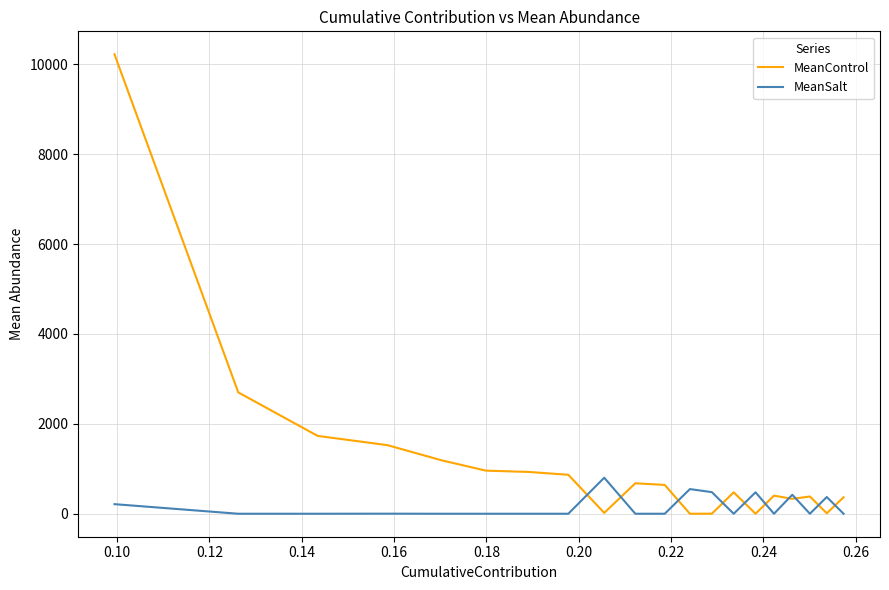

Which series has the widest spread of values?

MeanControl